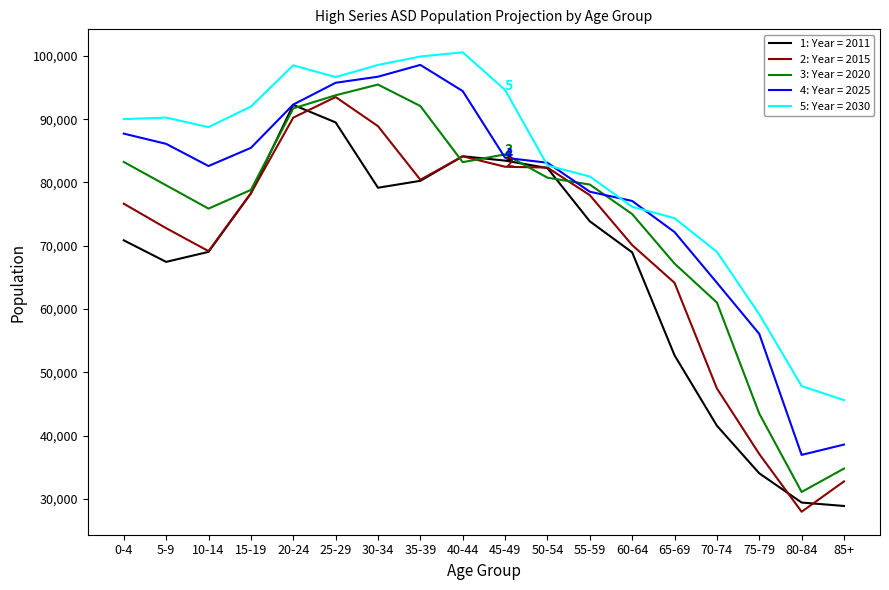

What is the maximum value shown in the chart?

100557